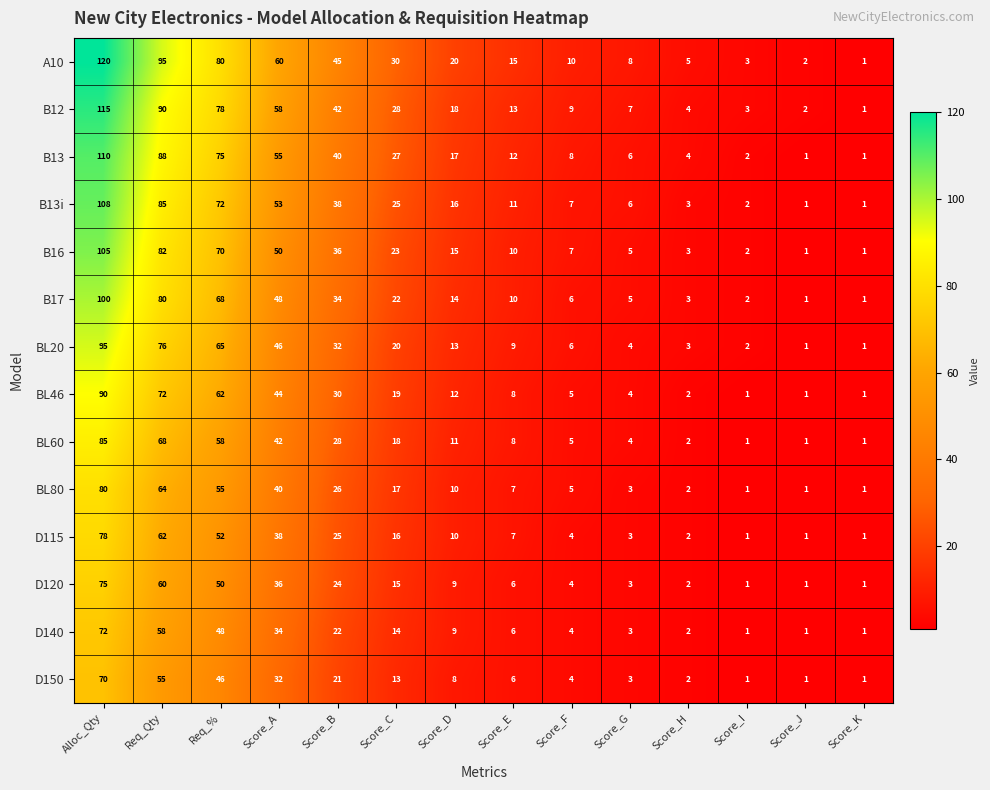

Which series has the largest total across all categories?

A10